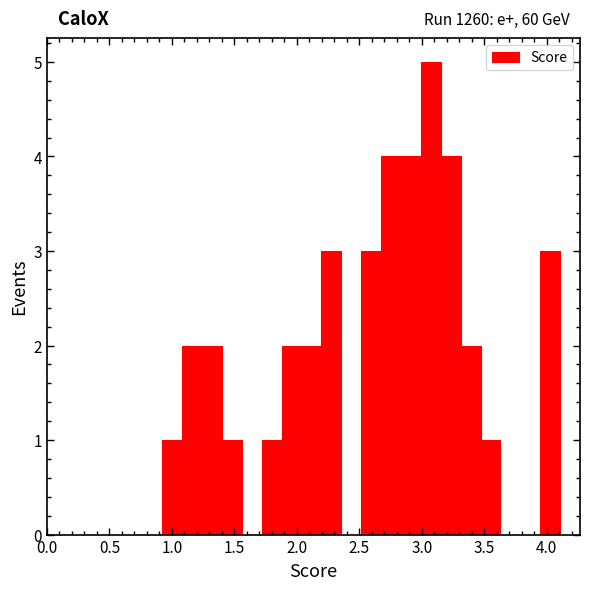

Around what value on the x-axis is the tallest bar? Give the approximate position of its centre, as read against the axis.

3.05